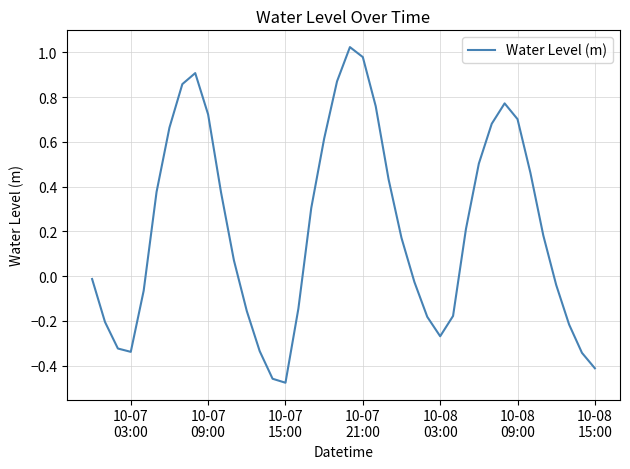

How many values are below zero?

18